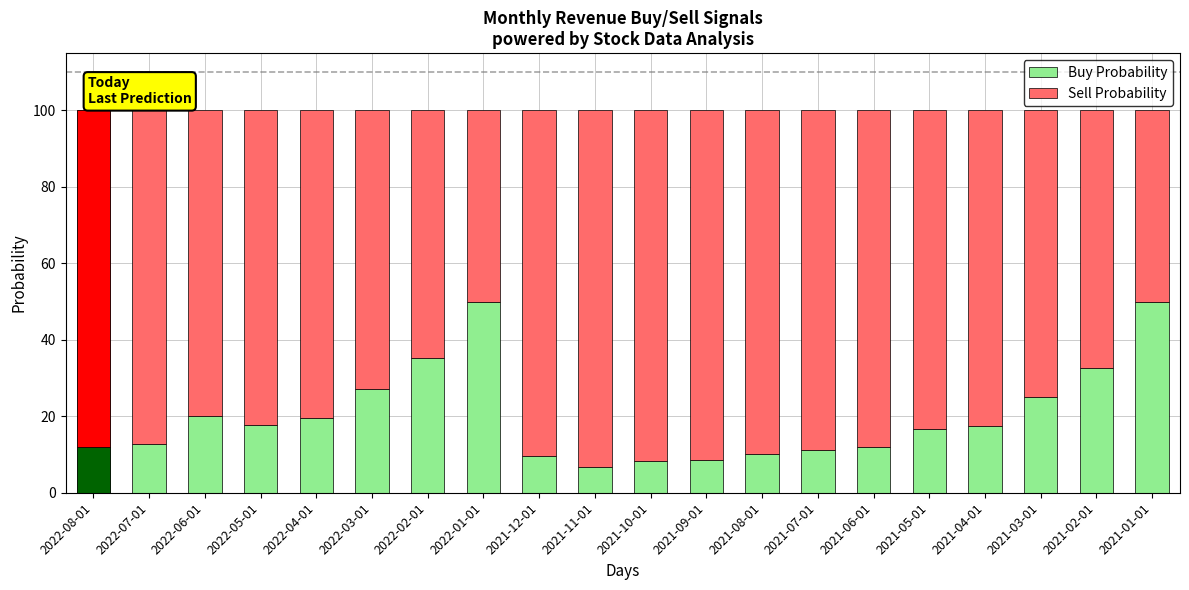

Reading left to right, list all the values displayed in this chart.

Buy Probability: 12.0	12.8	20.1	17.8	19.5	27.1	35.3	50.0	9.5	6.7	8.3	8.7	10.0	11.1	12.0	16.6	17.4	25.1	32.6	50.0
Sell Probability: 88.0	87.2	79.9	82.2	80.5	72.9	64.7	50.0	90.5	93.3	91.7	91.3	90.0	88.9	88.0	83.4	82.6	74.9	67.4	50.0